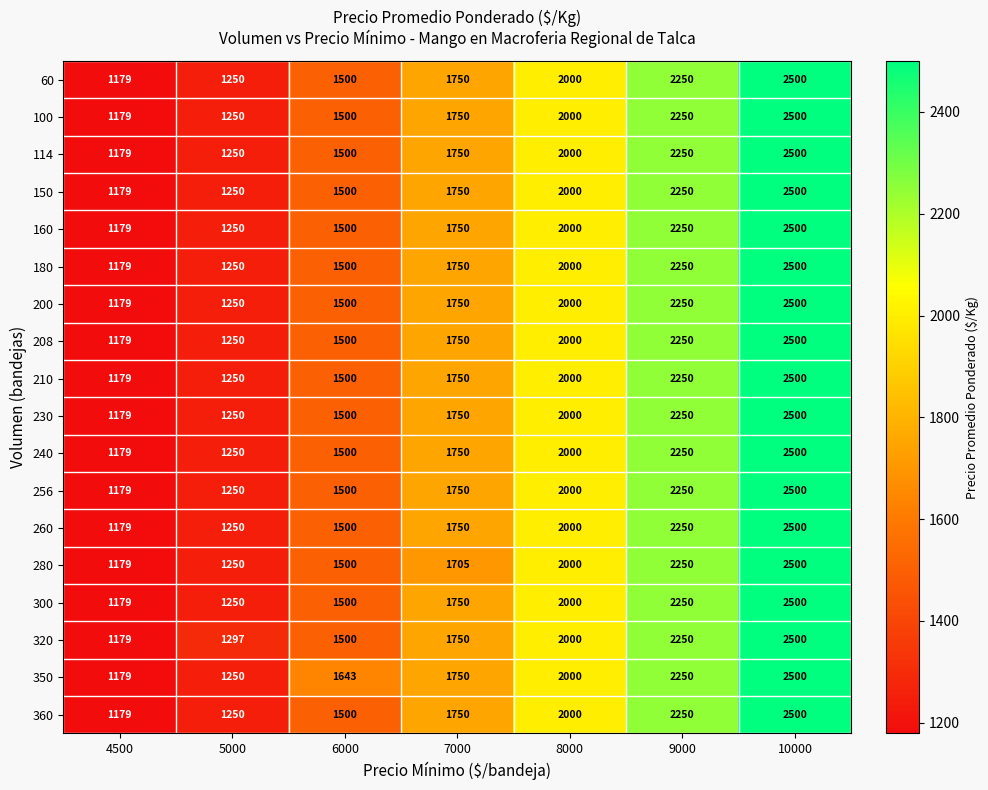

What is the difference between the 300 values at 8000 and 5000?

750